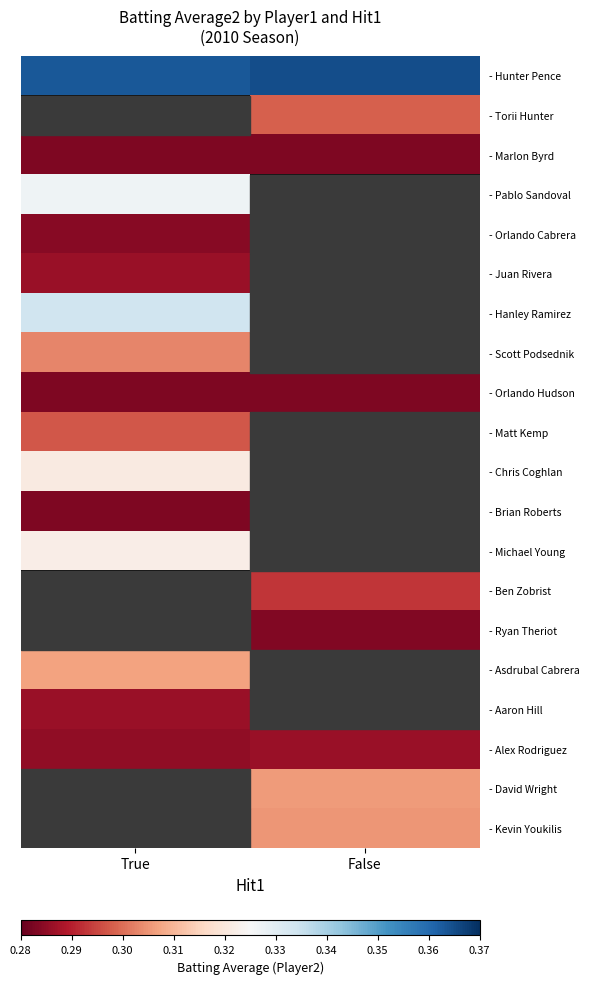

At how many categories does at least one series exceed 0?

2